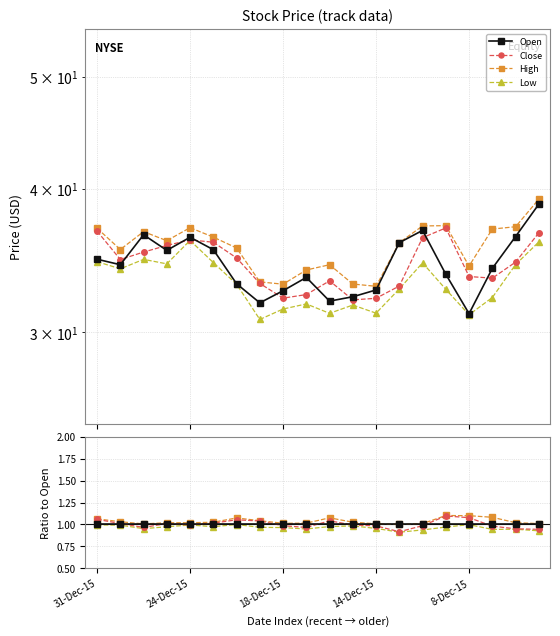

At 31-Dec-15, list the series in order from smallest to largest.

Low, Open, Close, High